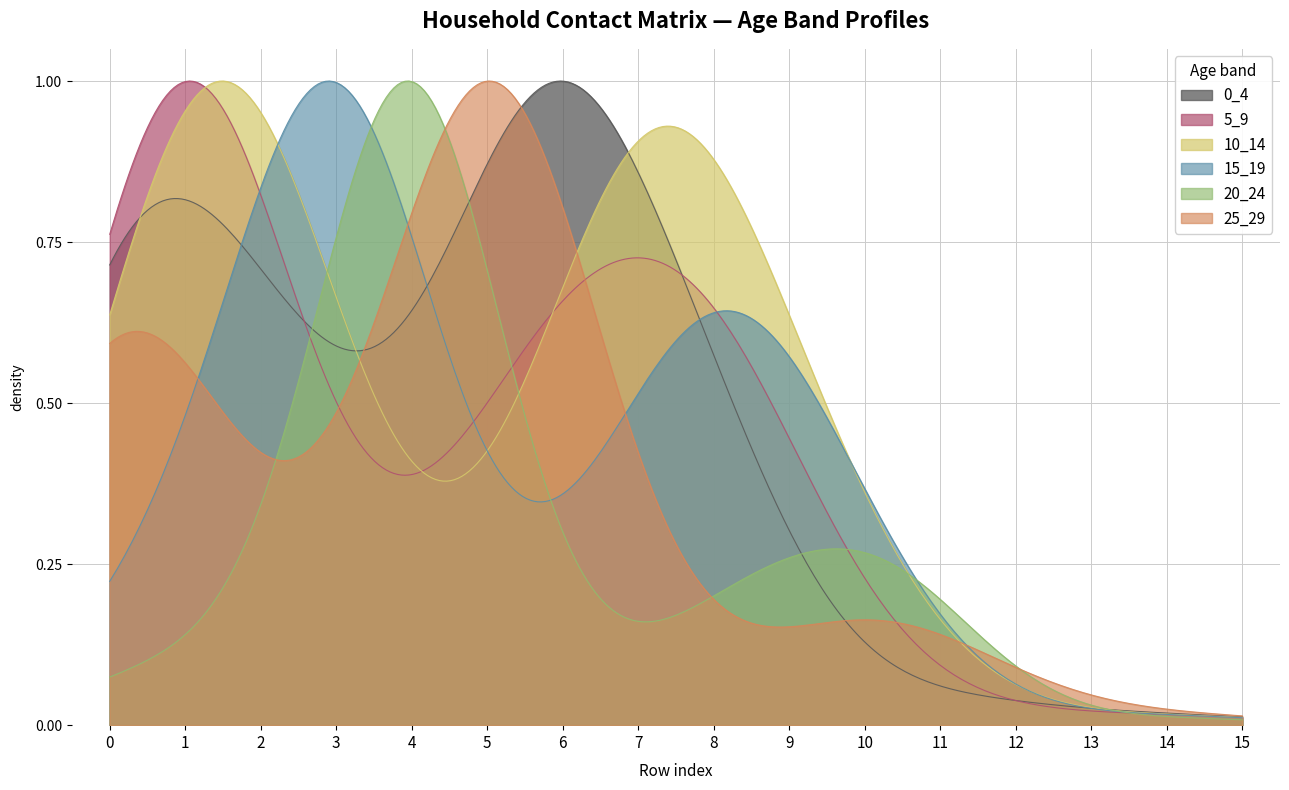

True or false: 10_14 and 0_4 cross at least once.

True